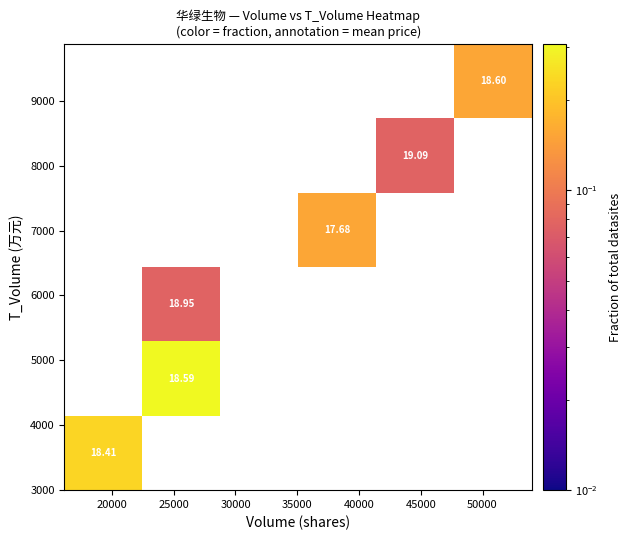

At how many categories does at least one series exceed 0?

5